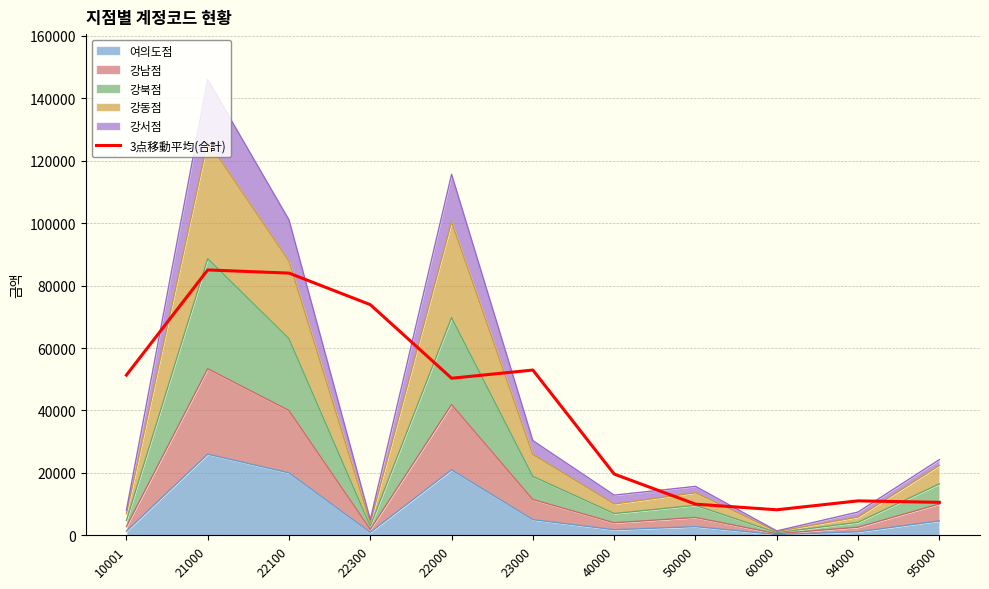

Between 23000 and 22100, which is larger?

22100